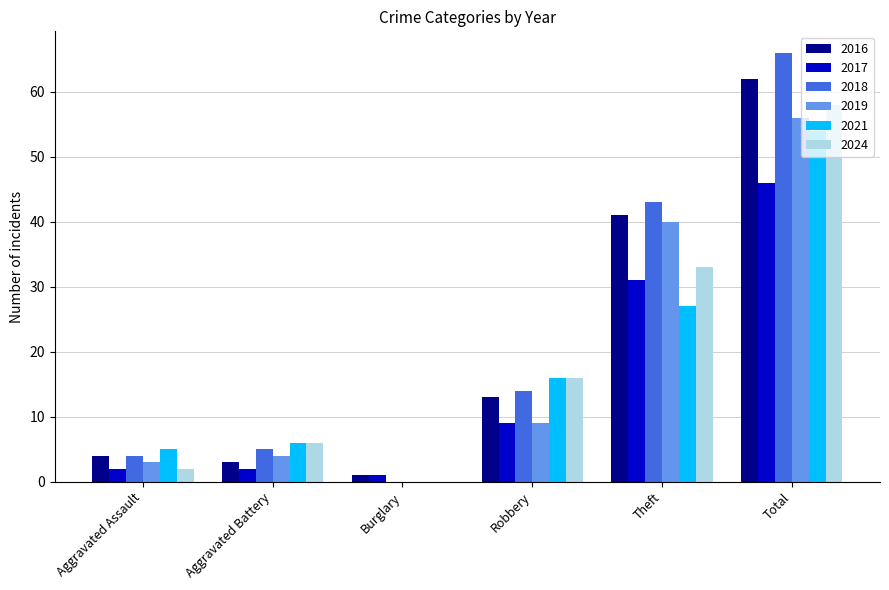

What is the sum of the 2024 values at Total and Aggravated Battery?

64